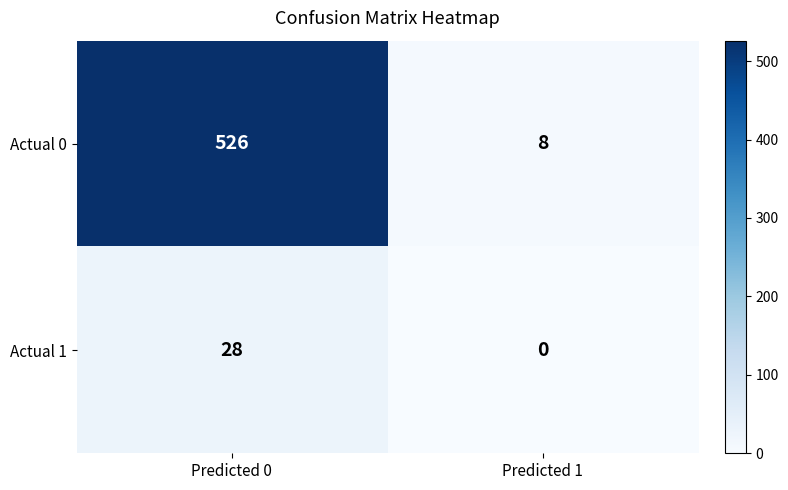

Which series has the largest range (max minus min)?

Actual 0